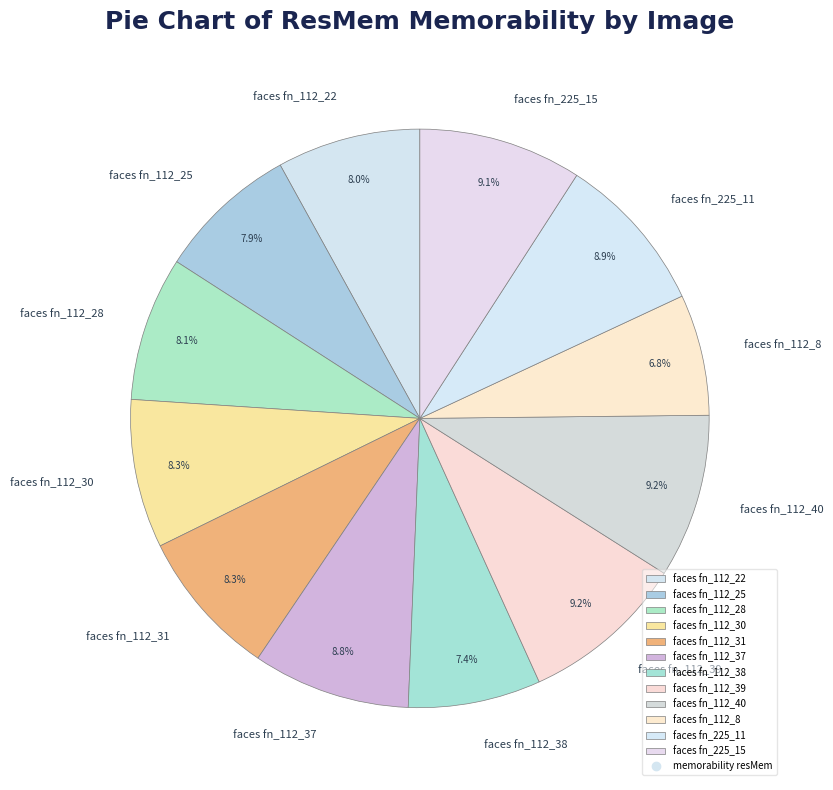

What portion of the pie excludes faces fn_112_31?

91.7%